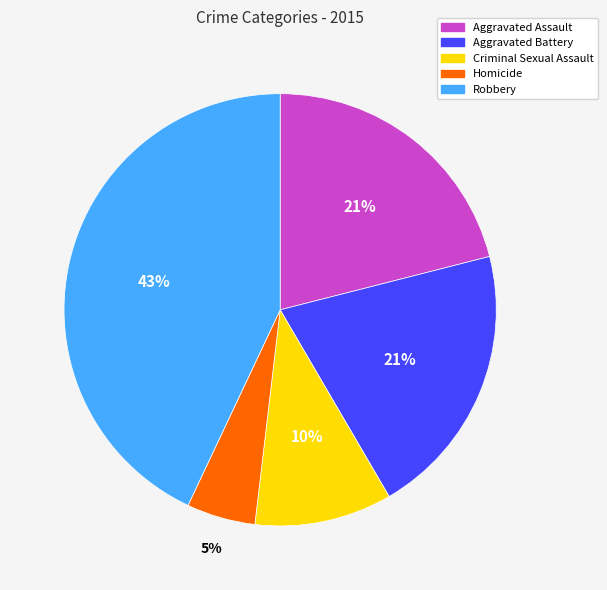

Approximately how many times larger is the value at Homicide compared to Criminal Sexual Assault?

0.5